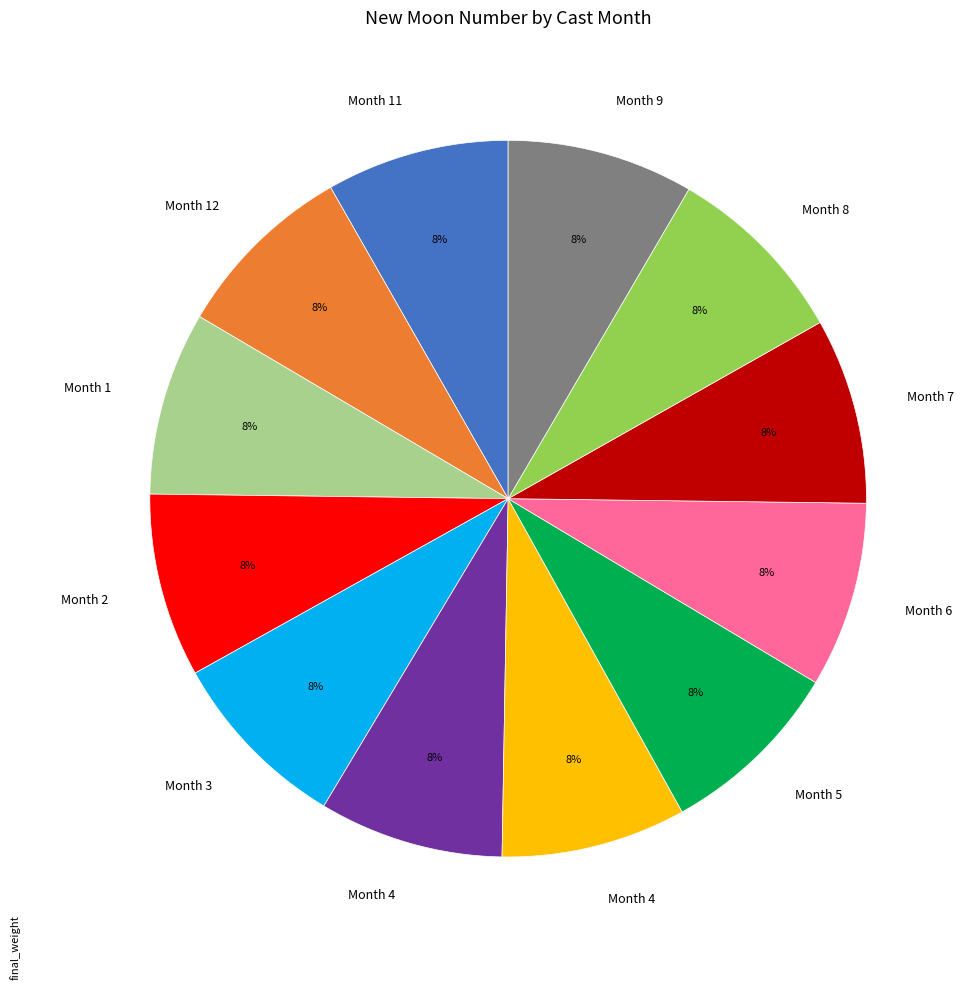

To the nearest percent, what is the average slice percentage?

8%